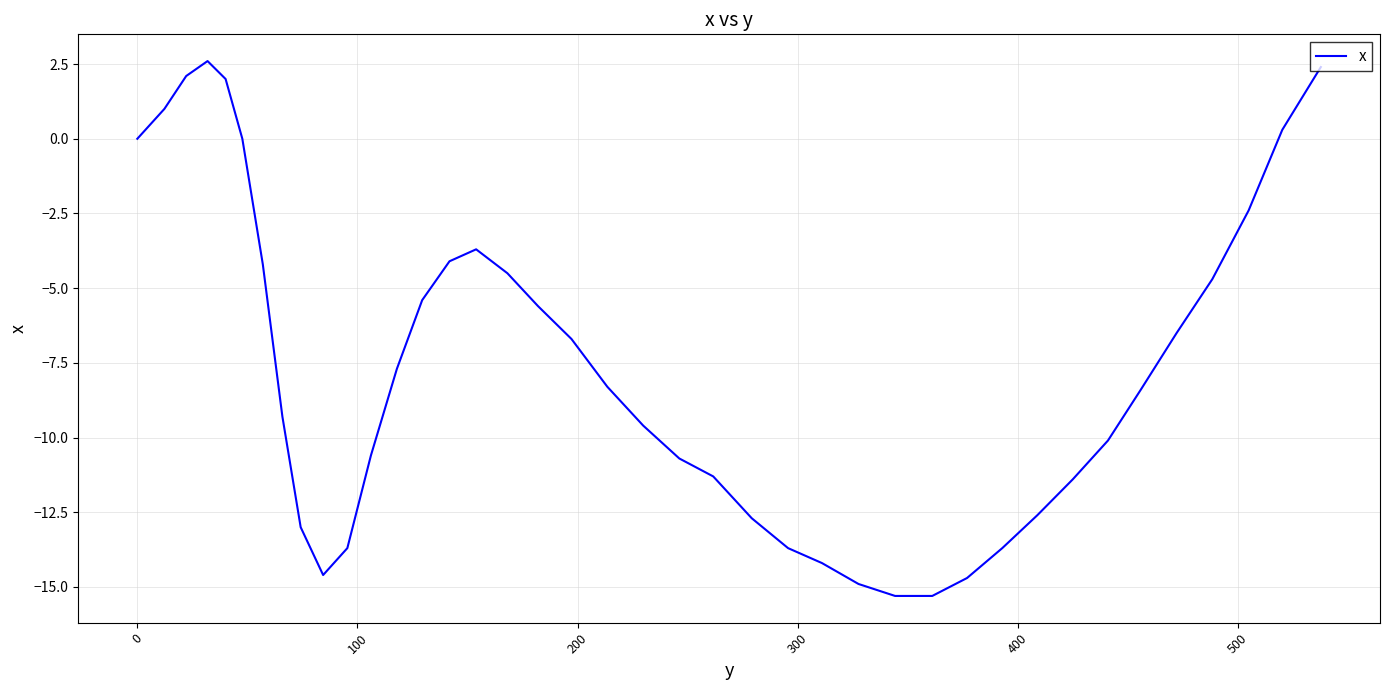

What is the difference between the maximum and minimum values?

17.9